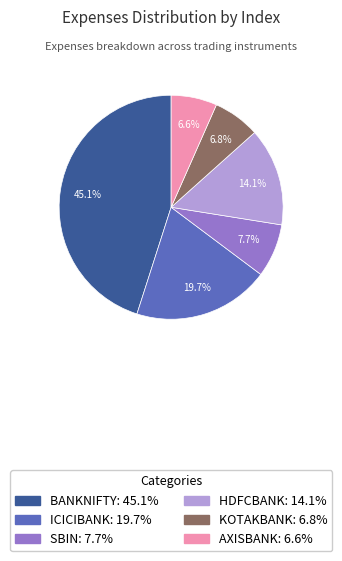

Count the number of slices in the pie.

6